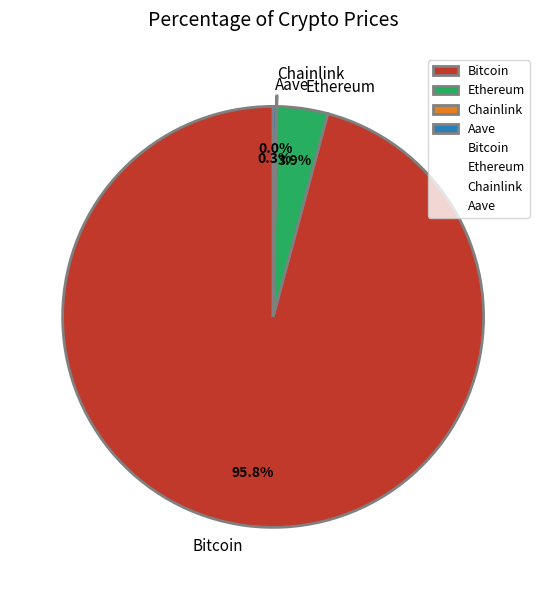

True or false: Ethereum accounts for 4% of the total.

True